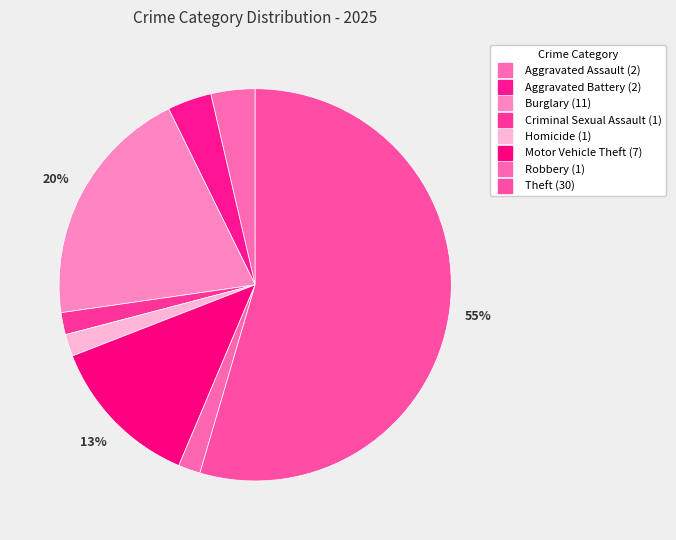

Count the number of slices in the pie.

8